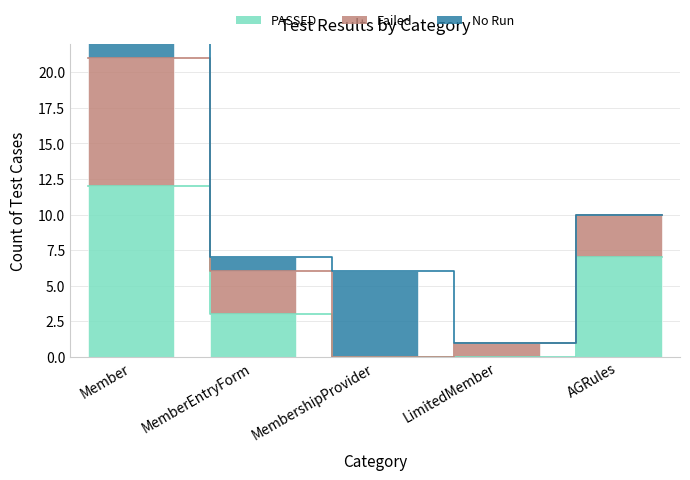

Reading right to left, list all the values displayed in this chart.

PASSED: AGRules=7	LimitedMember=0	MembershipProvider=0	MemberEntryForm=3	Member=12
Failed: AGRules=3	LimitedMember=1	MembershipProvider=0	MemberEntryForm=3	Member=9
No Run: AGRules=0	LimitedMember=0	MembershipProvider=6	MemberEntryForm=1	Member=2